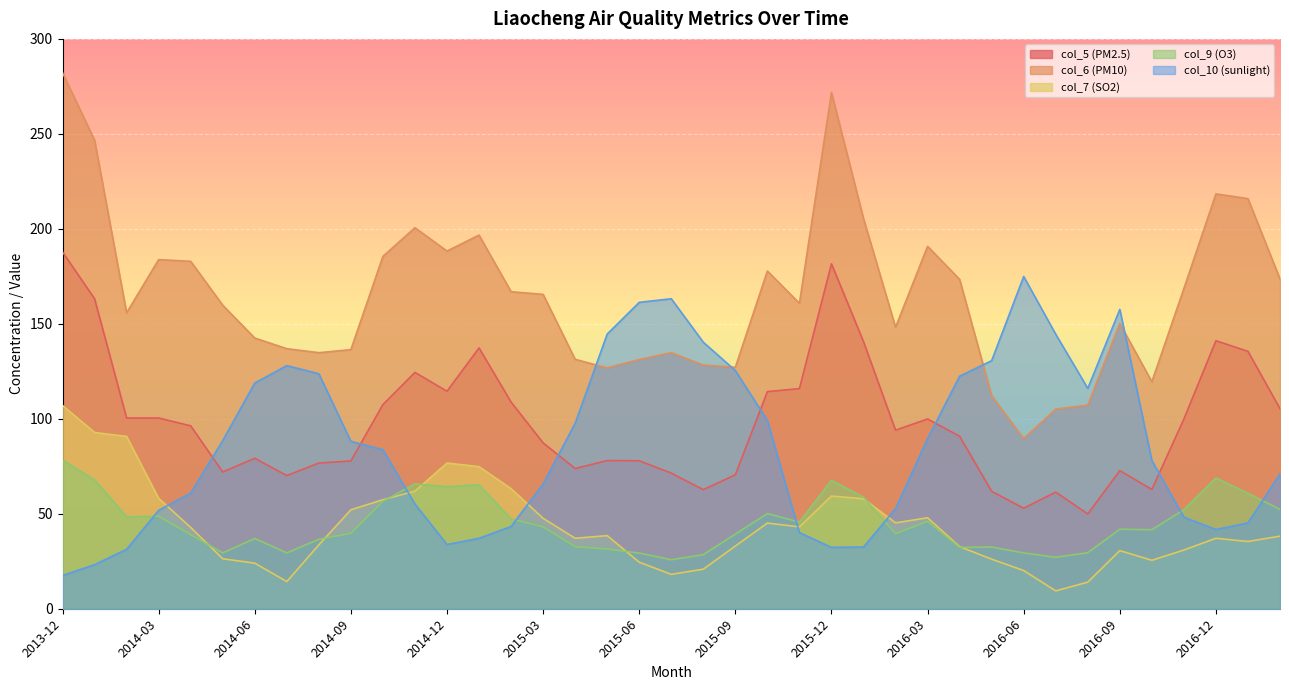

Count the number of categories in the chart.

39